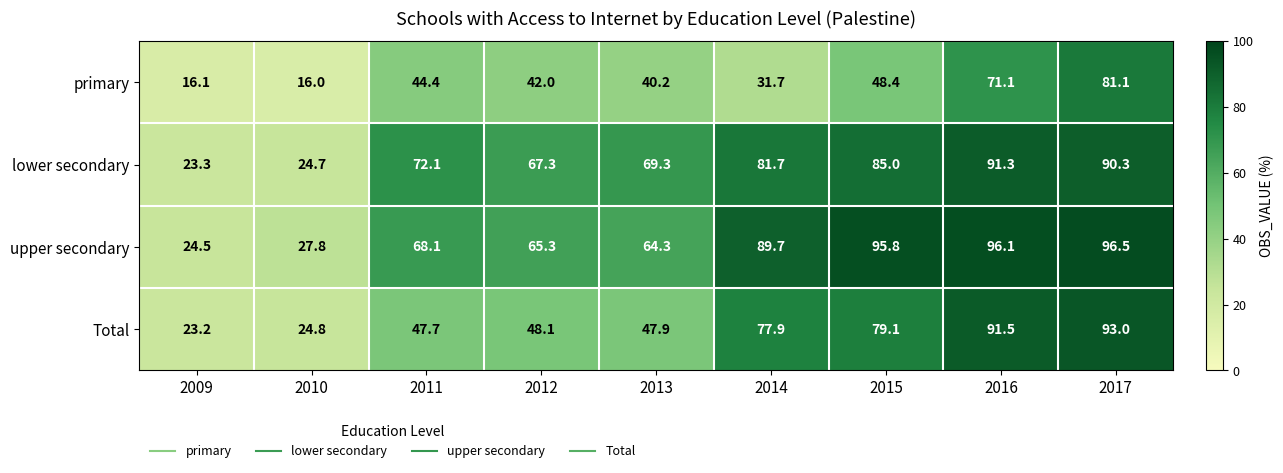

True or false: primary has a value of 71.1 at 2016.

True